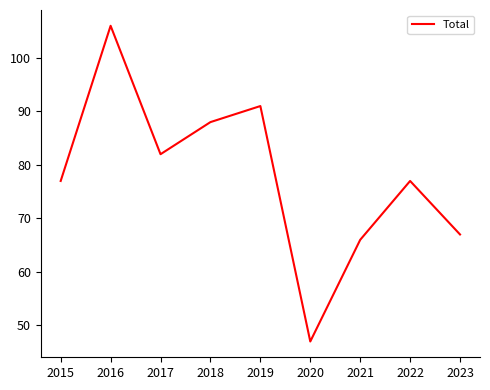

How many interior local peaks (higher than both neighbors) does the data have?

3